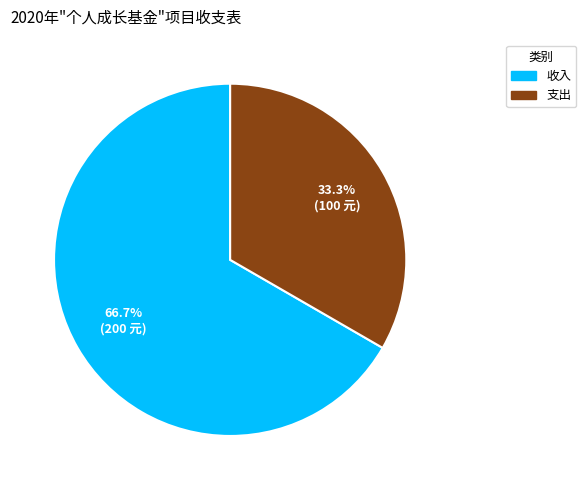

To the nearest percent, what percentage of the pie is 收入?

67%